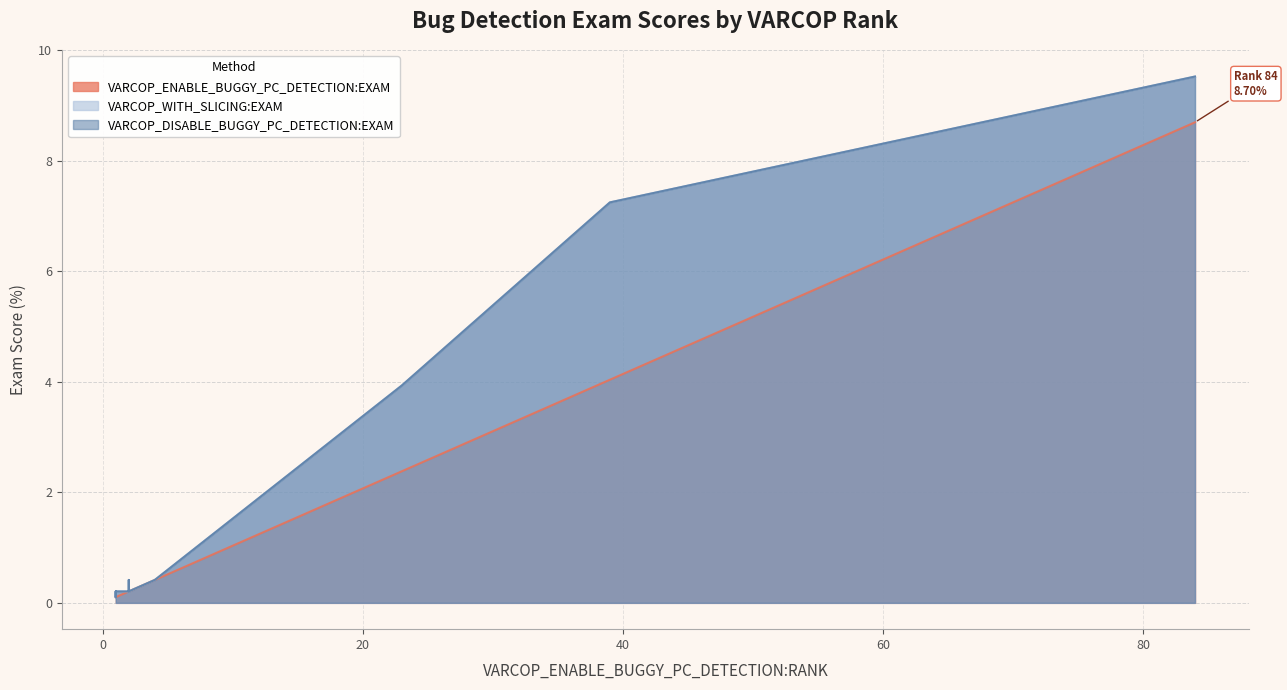

Where is the first local maximum for VARCOP_DISABLE_BUGGY_PC_DETECTION:EXAM?

2